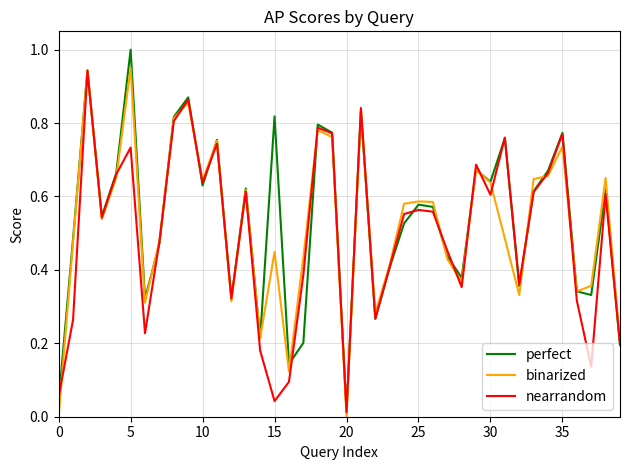

What is the sum of all perfect values?

21.4